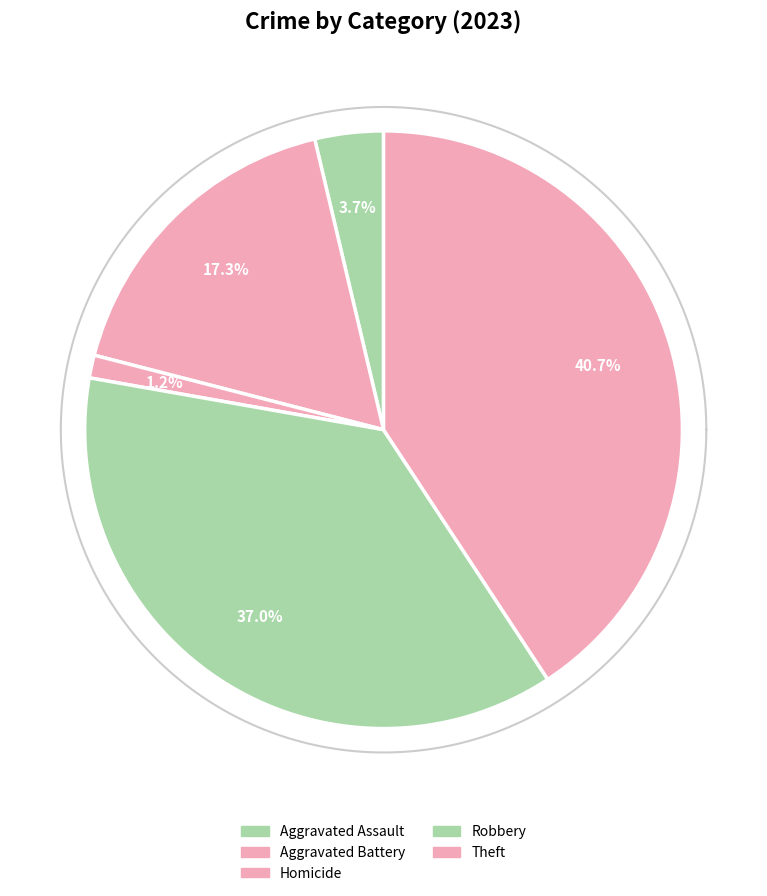

True or false: Criminal Sexual Assault accounts for 0% of the total.

True